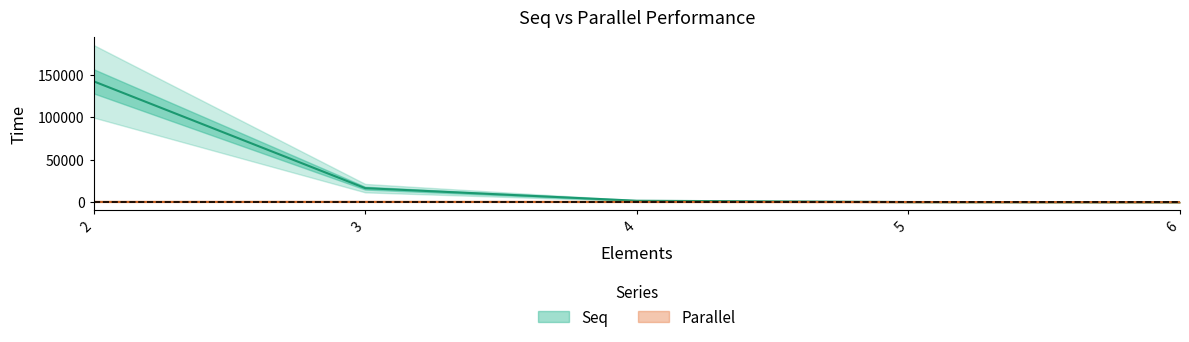

Is the value of Parallel at 6 greater than the value of Seq at 6?

Yes